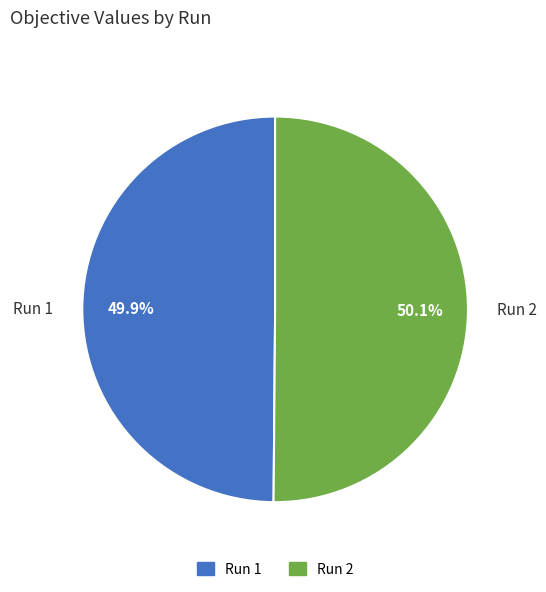

How many slices are in this pie chart?

2